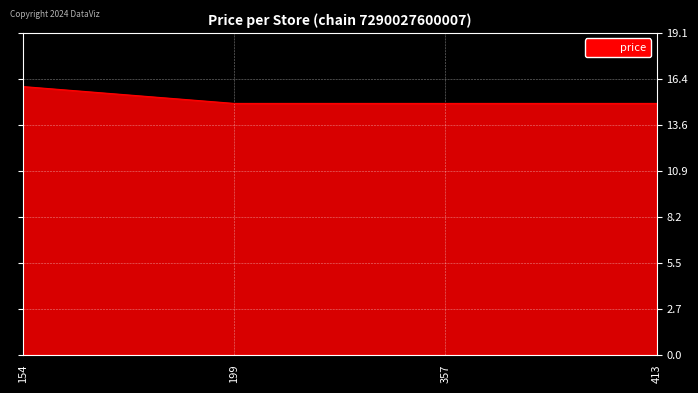

Does the chart display data point markers on the line(s)?

No